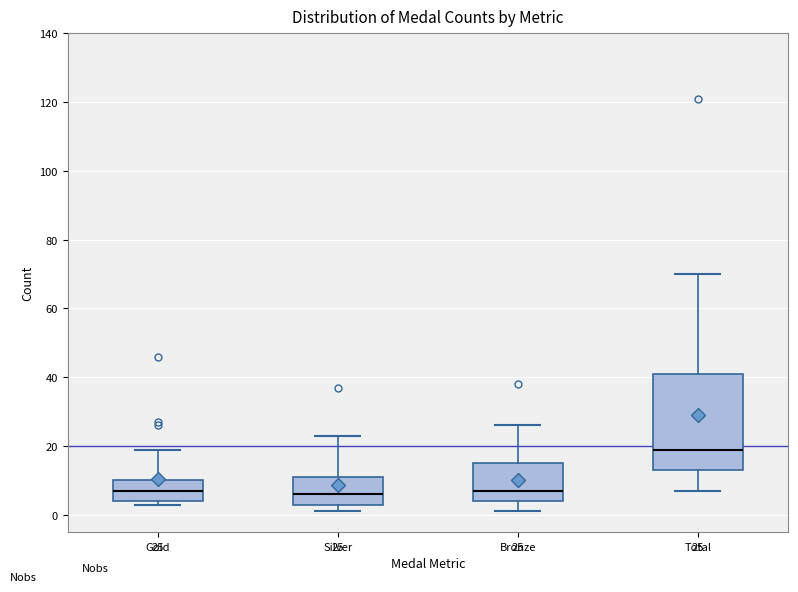

Which box is the tallest, from its lower edge to its upper edge?

Total